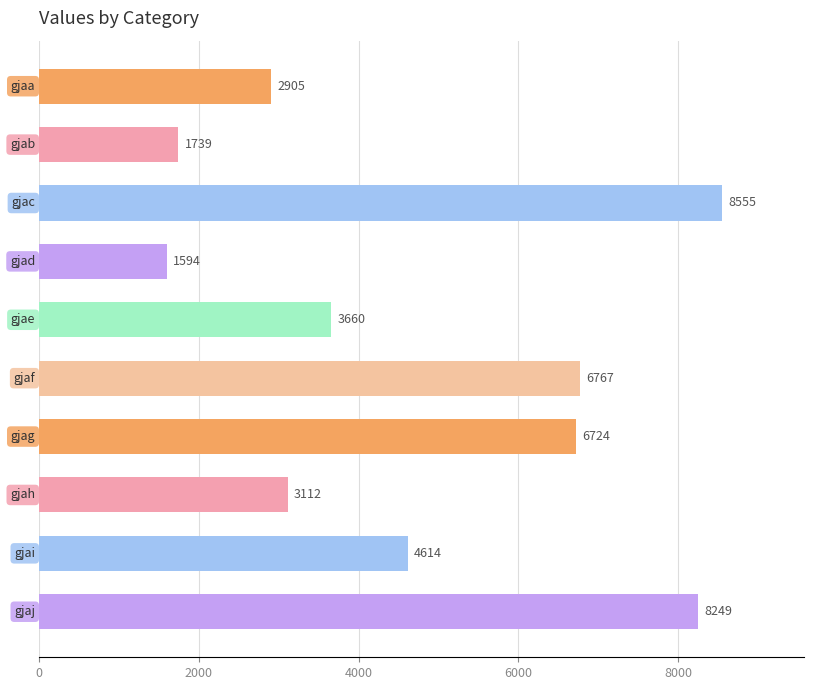

Reading top to bottom, transcribe all the data shown in this chart.

2905	1739	8555	1594	3660	6767	6724	3112	4614	8249